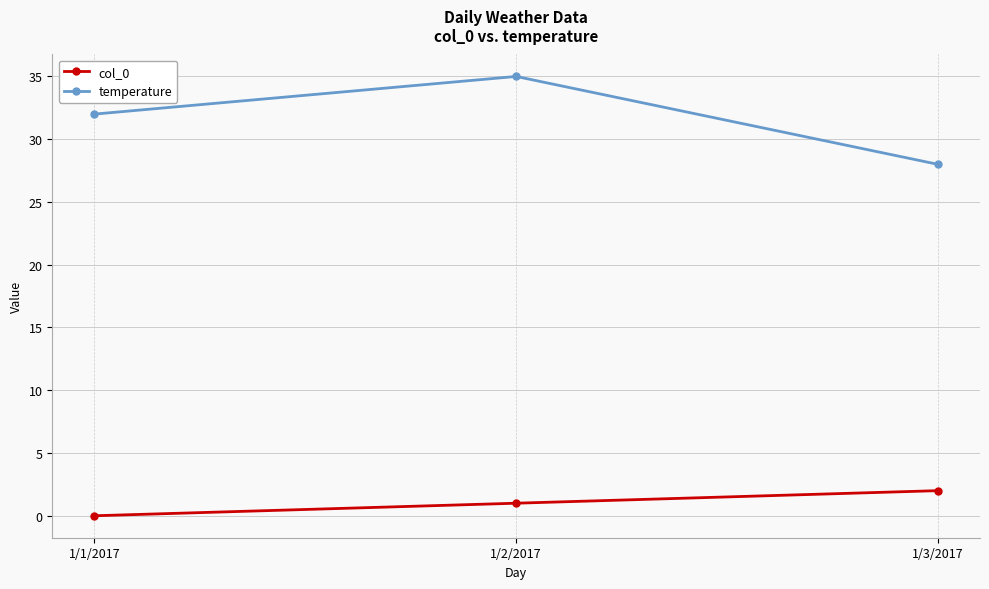

Is it true that col_0 equals 0 at 1/1/2017?

True